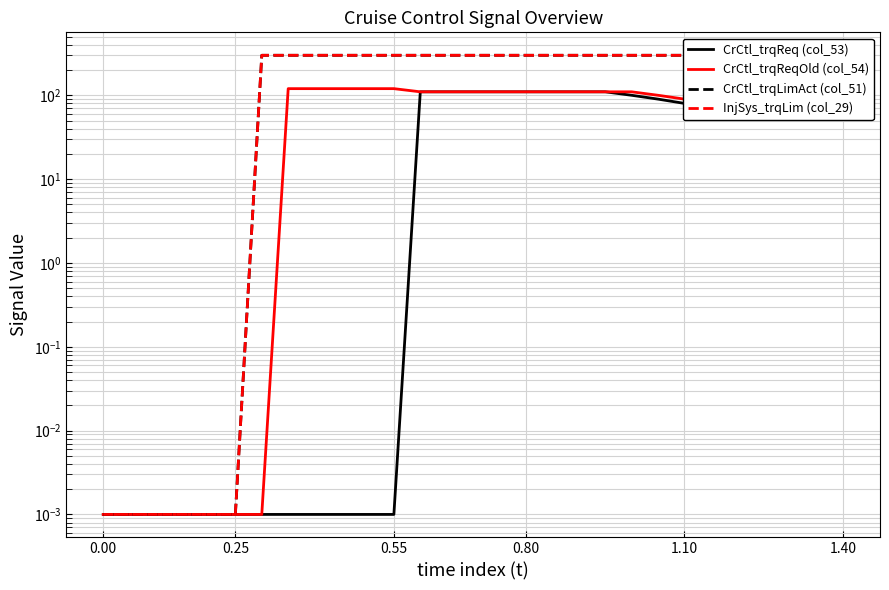

How many lines are shown in the chart?

4